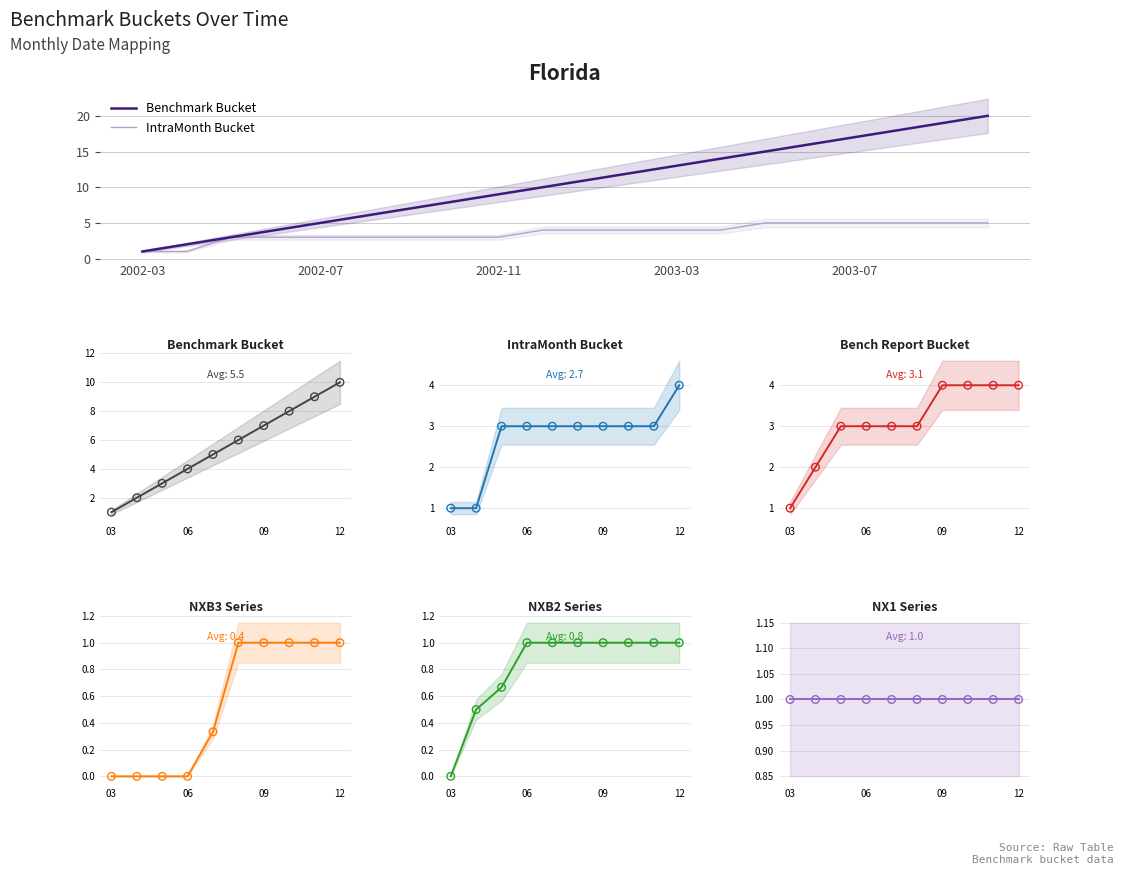

Which series contains the lowest Y value?

NXB3 Series